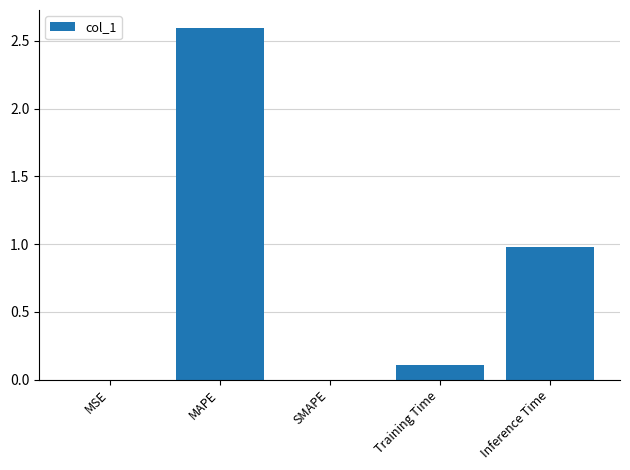

Which has a higher value, Inference Time or SMAPE?

Inference Time